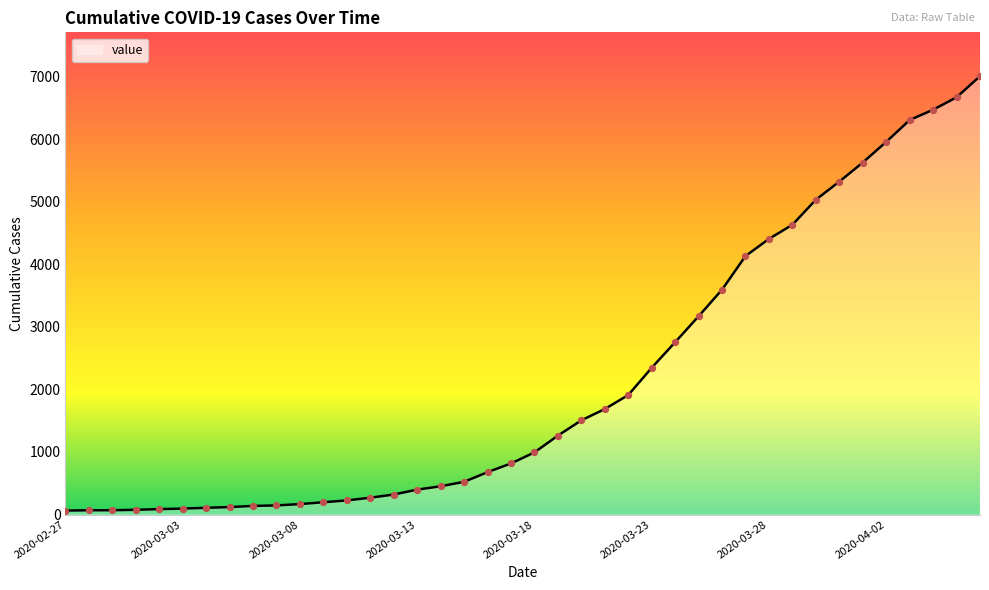

What is the maximum value shown in the chart?

7004